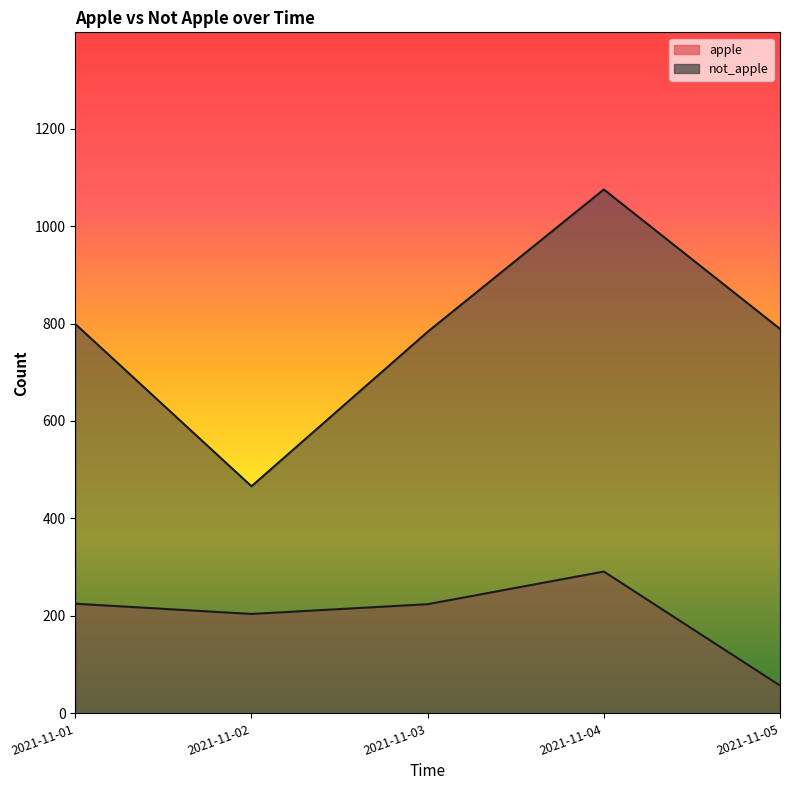

True or false: apple has a value of 72 at 2021-11-03.

False